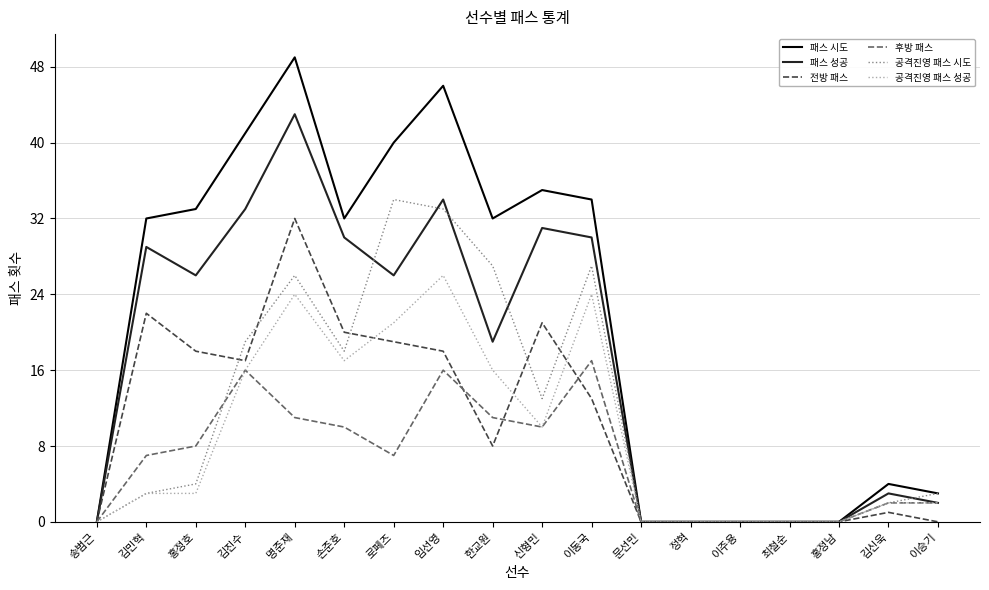

What position from the left is 최철순?

15